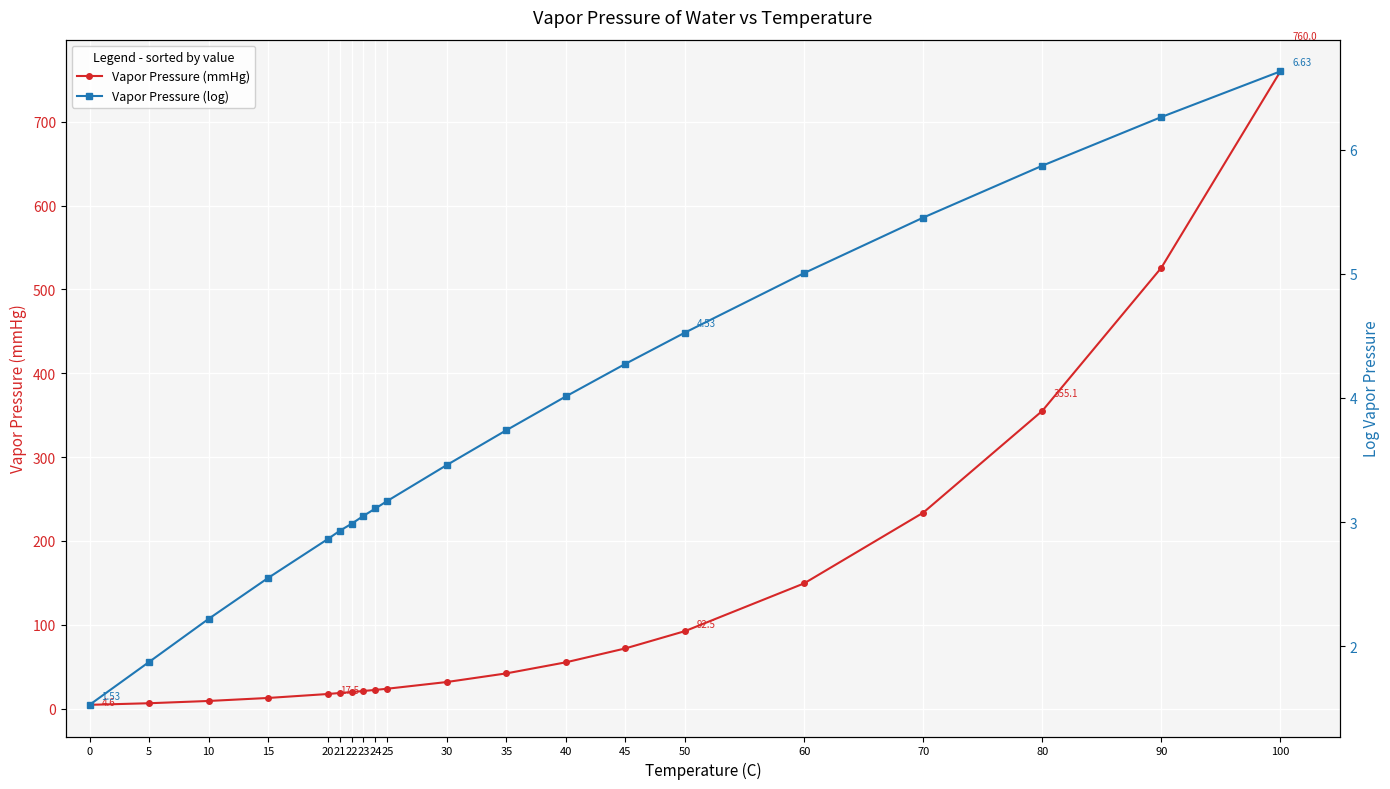

Which category has the highest value in the Vapor Pressure (mmHg) series?

100